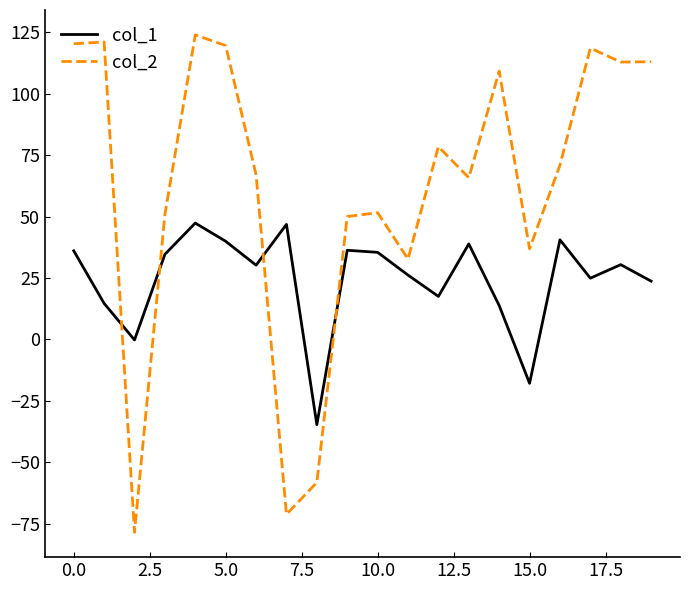

Which series has the widest spread of values?

col_2